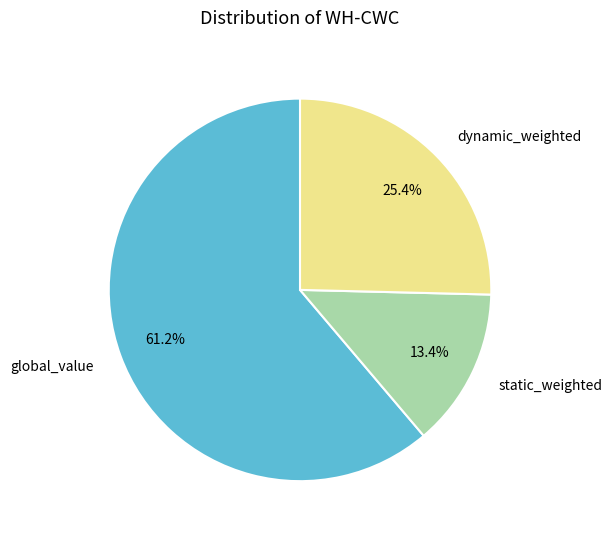

Rank the categories by value from lowest to highest.

static_weighted, dynamic_weighted, global_value